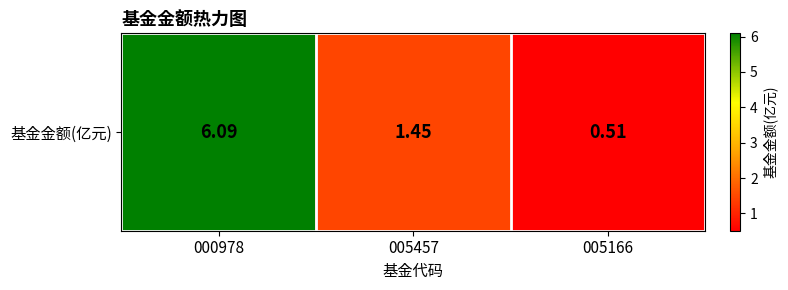

At which category does the chart reach its minimum across all series?

005166